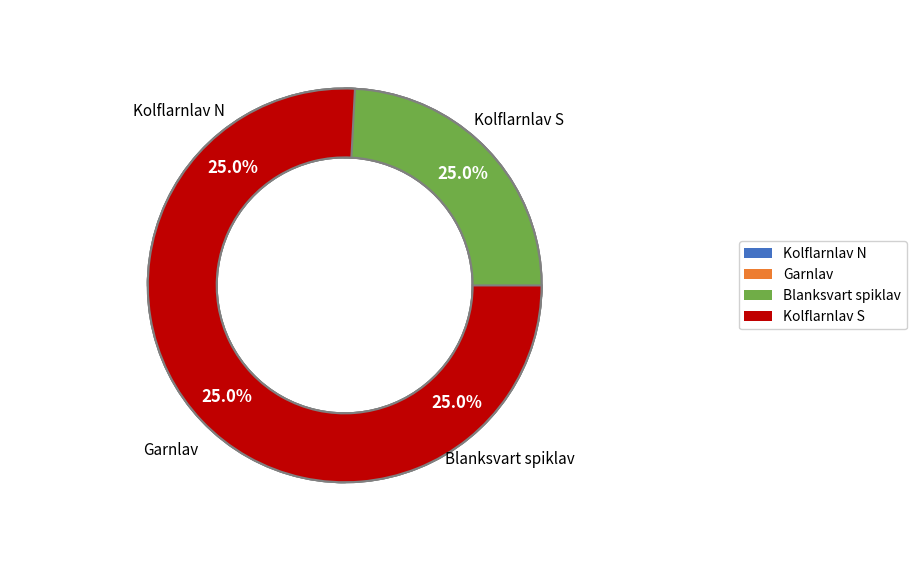

Approximately how many times larger is the value at Kolflarnlav (545842) compared to Kolflarnlav (545967)?

1.0